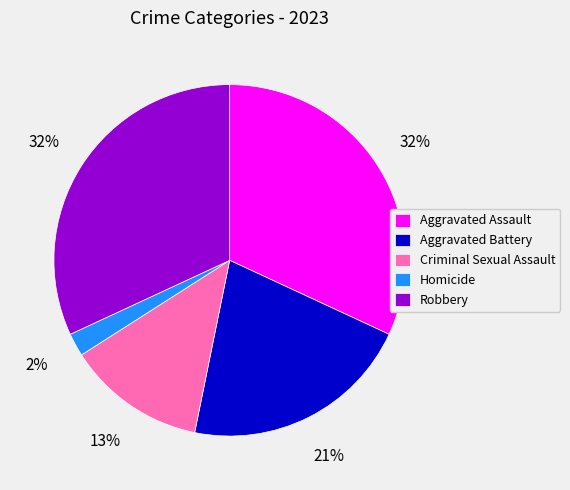

Which has a higher value, Aggravated Assault or Homicide?

Aggravated Assault